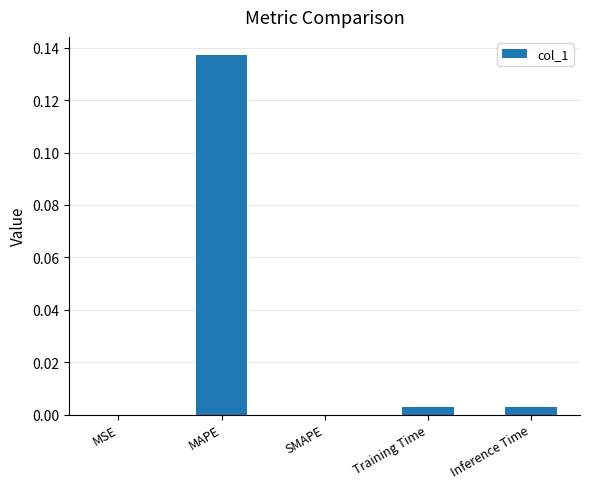

Which category has the highest value across all series?

MAPE